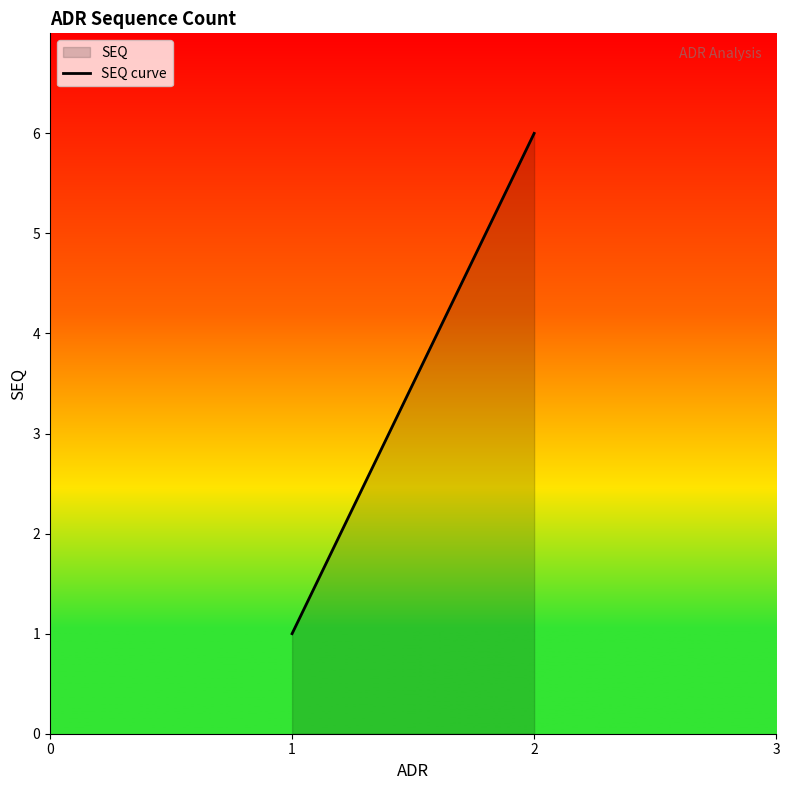

What is the maximum value shown in the chart?

6.0